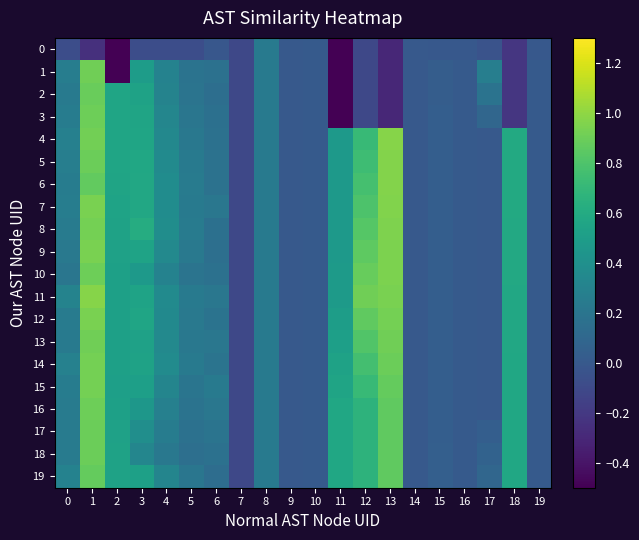

At which category is the sum across all series the highest?

1